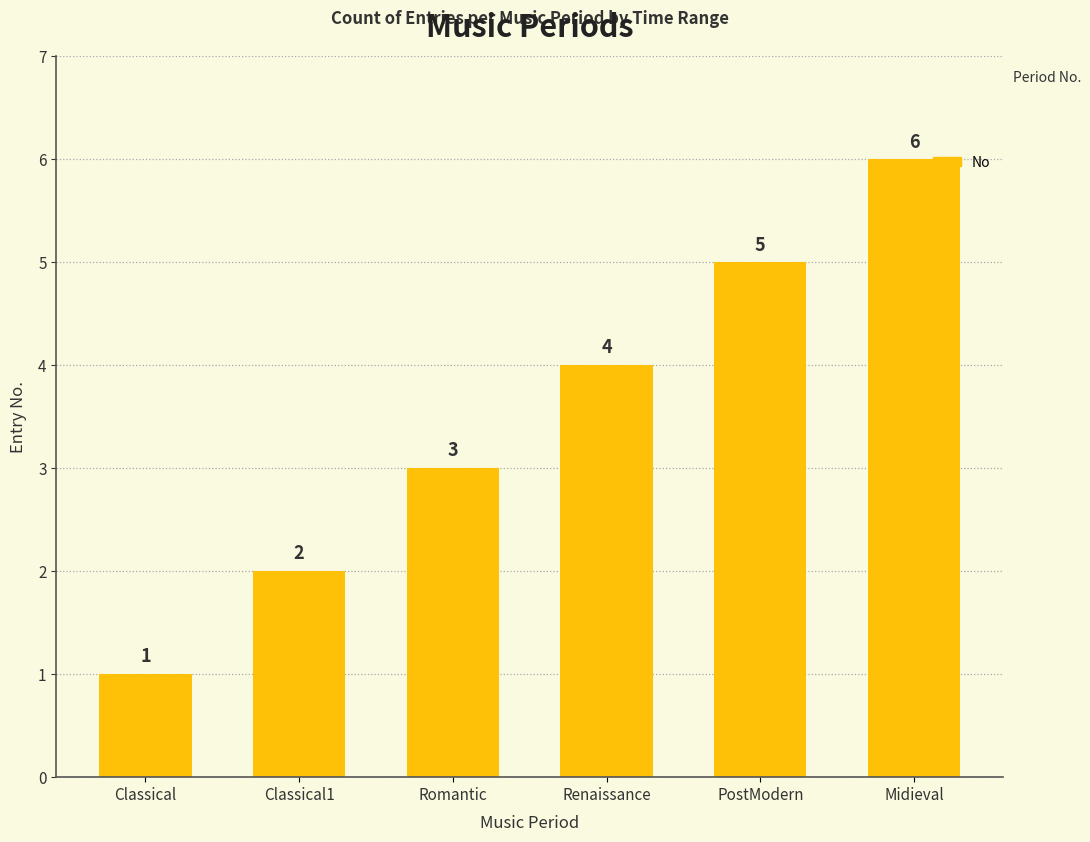

How many distinct data groups are displayed?

1